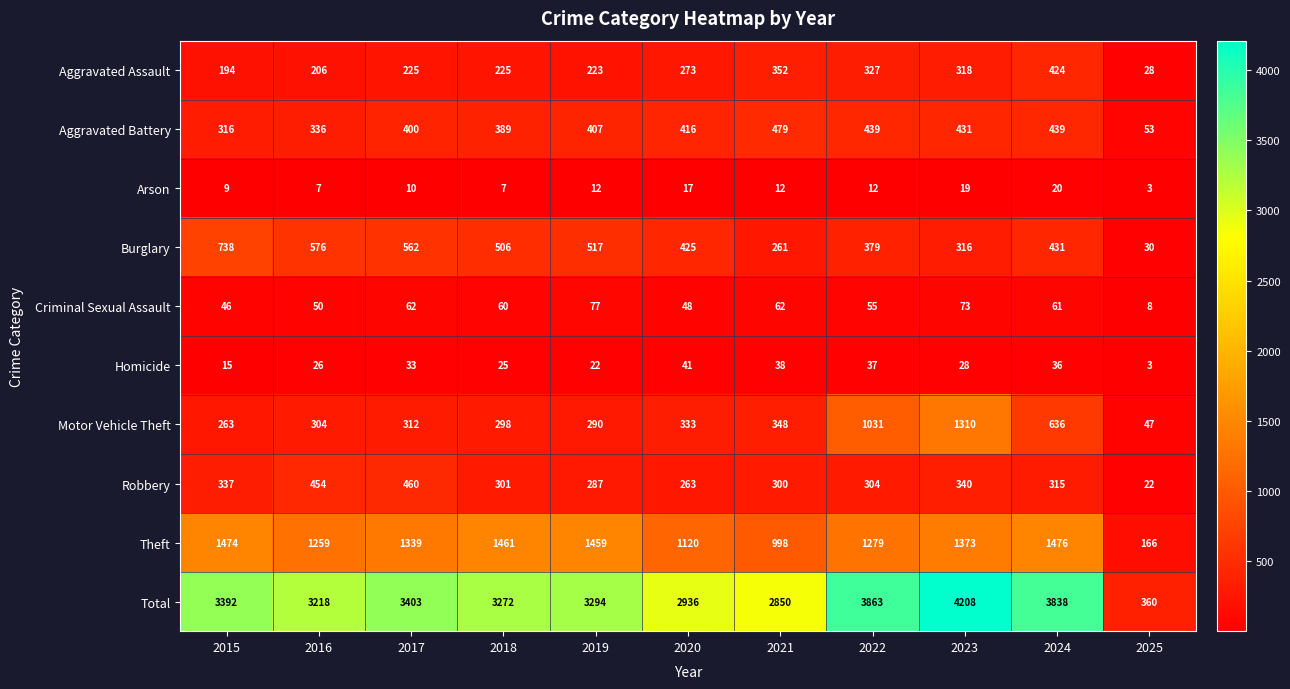

Which label corresponds to the smallest value in the chart?

2025